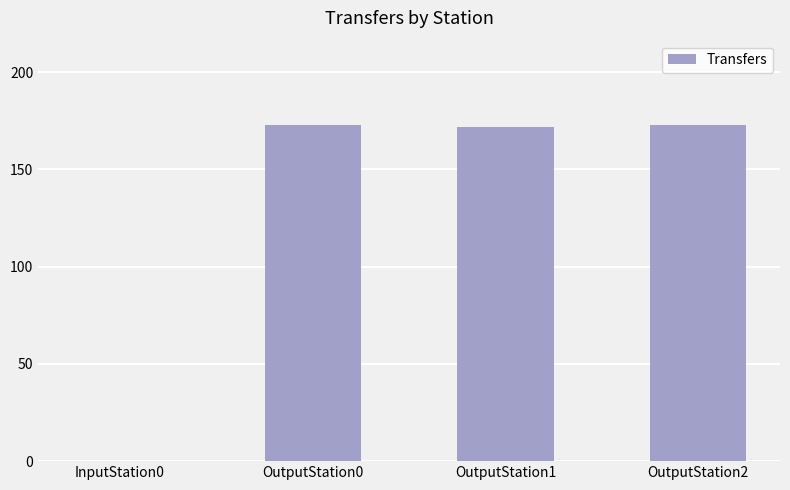

How many data points does each series have?

4